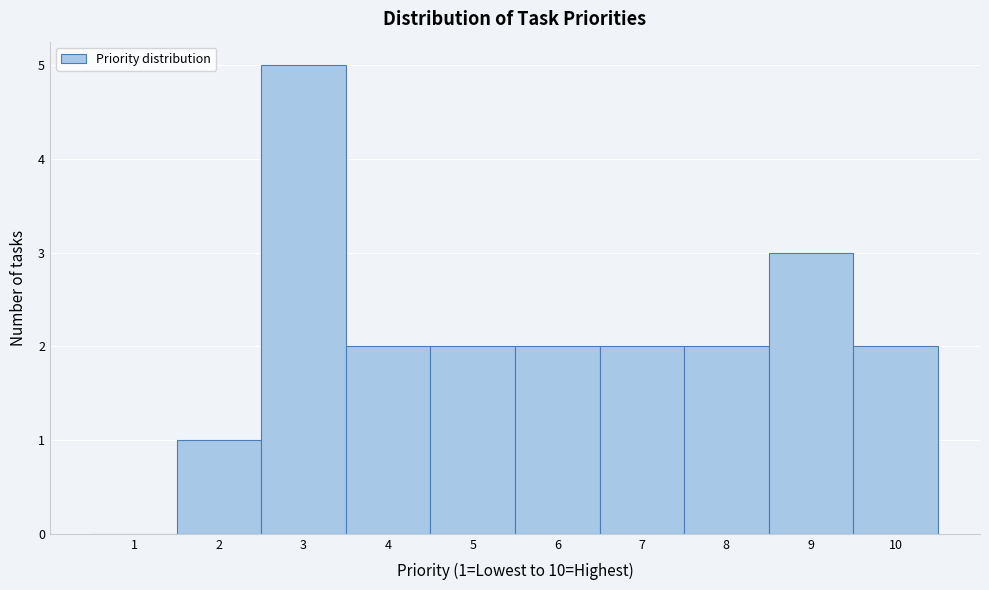

Over which range of the x-axis is the bar tallest?

2.5 to 3.5